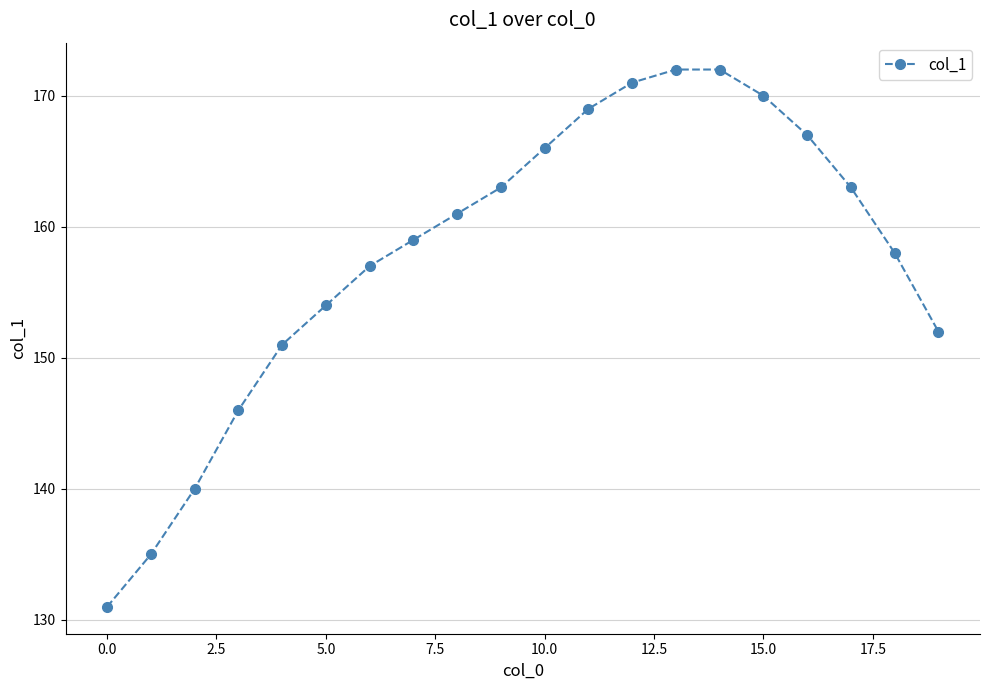

Reading left to right, transcribe all the data shown in this chart.

131	135	140	146	151	154	157	159	161	163	166	169	171	172	172	170	167	163	158	152